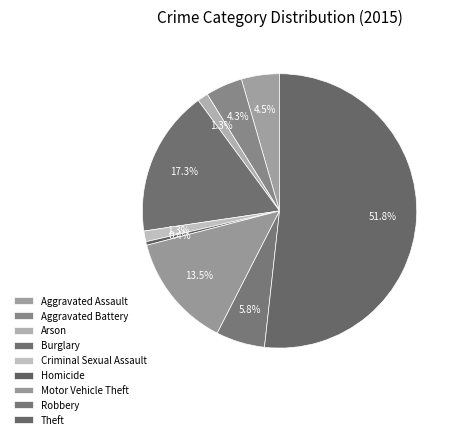

The Motor Vehicle Theft slice represents 25% of the pie. True or false?

False